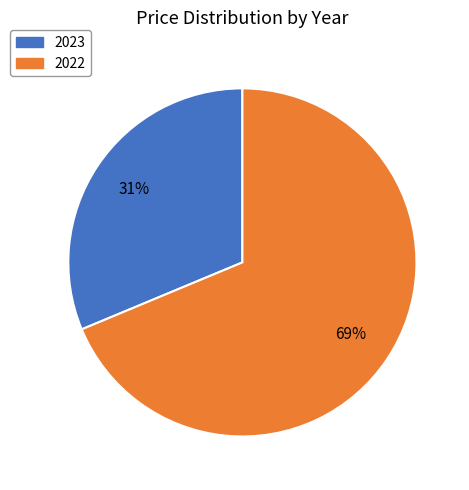

What is the majority slice?

2022